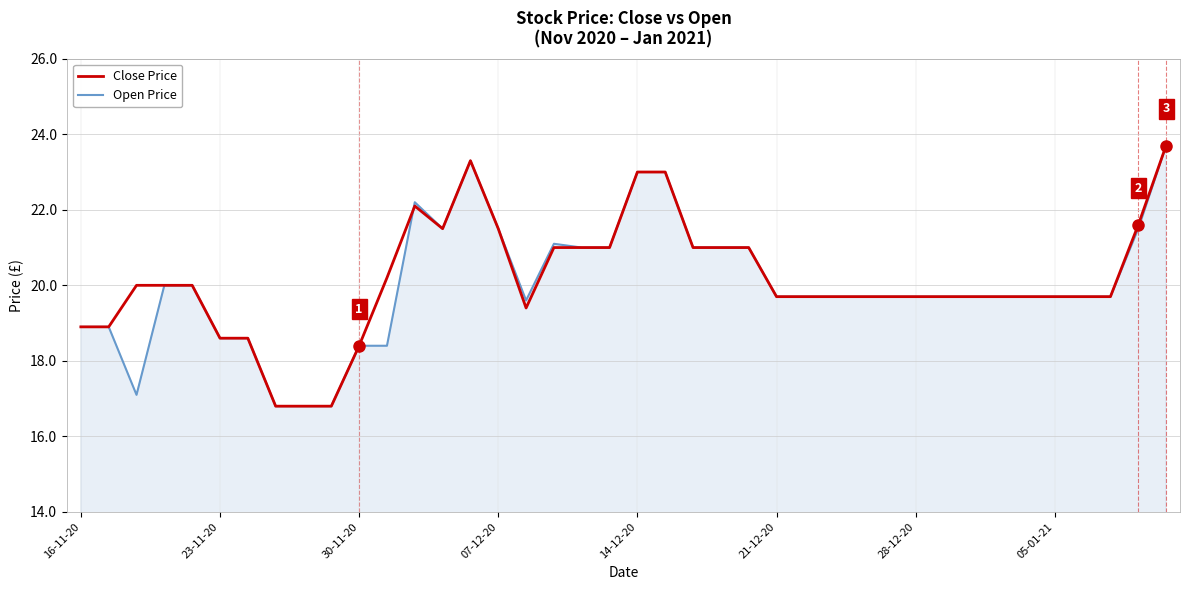

What is the minimum value shown in the chart?

16.8